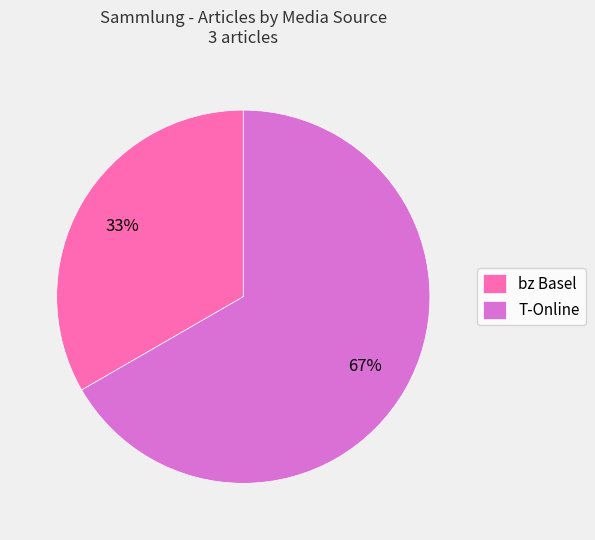

Does bz Basel represent more than half of the total?

No